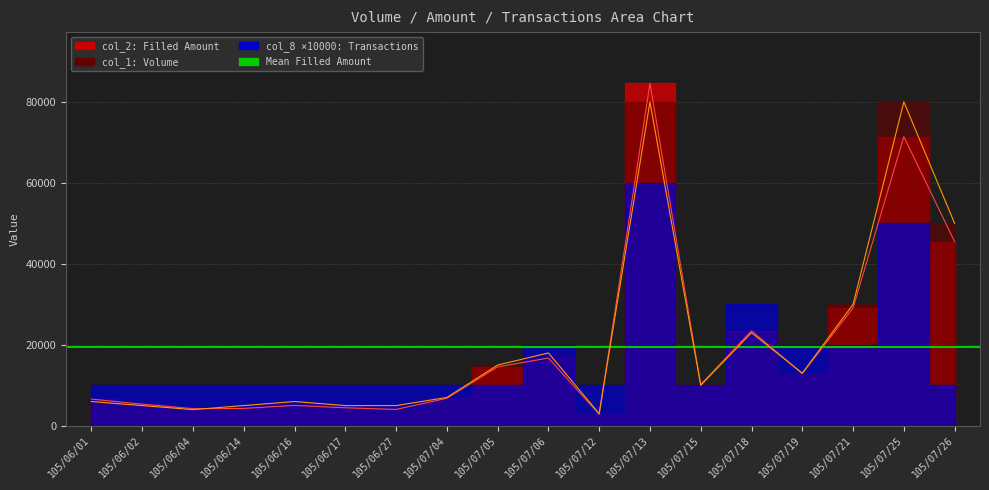

What is the label of the 7th point from the left?

105/06/27